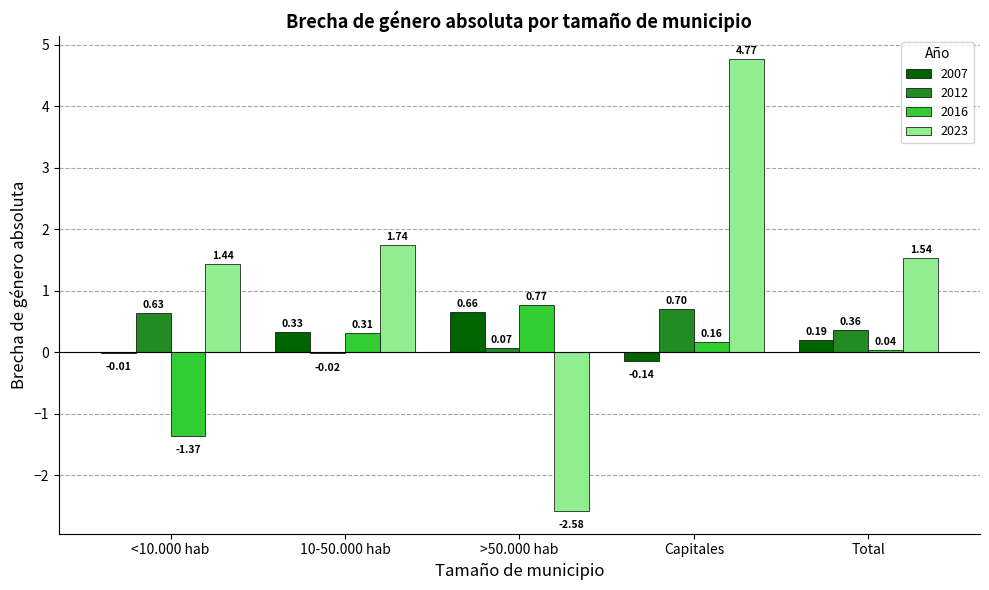

Between >50.000 hab and Capitales, which series saw the biggest shift?

2023